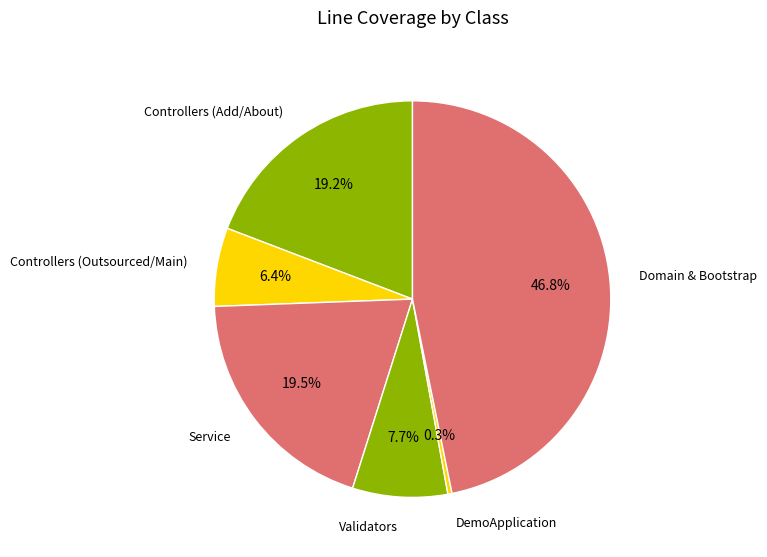

What is the total percentage of Controllers (Outsourced/Main) and Validators?

14.1%